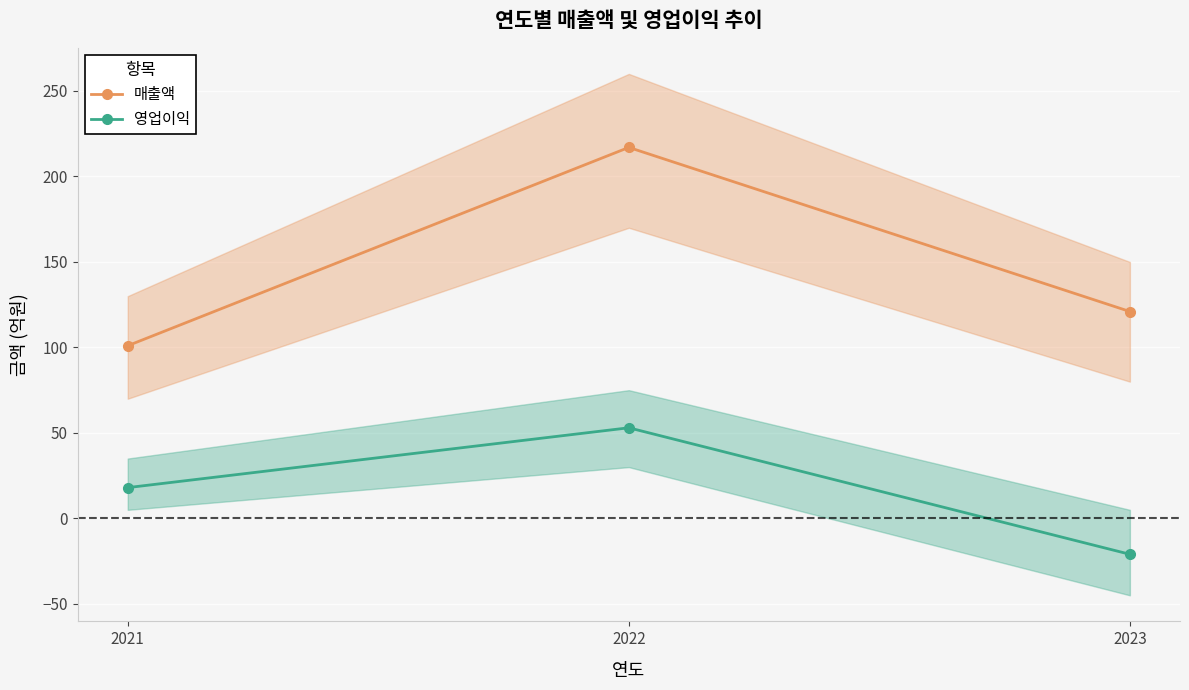

Reading left to right, what are all the values shown in this chart?

매출액: 101	217	121
영업이익: 18	53	-21